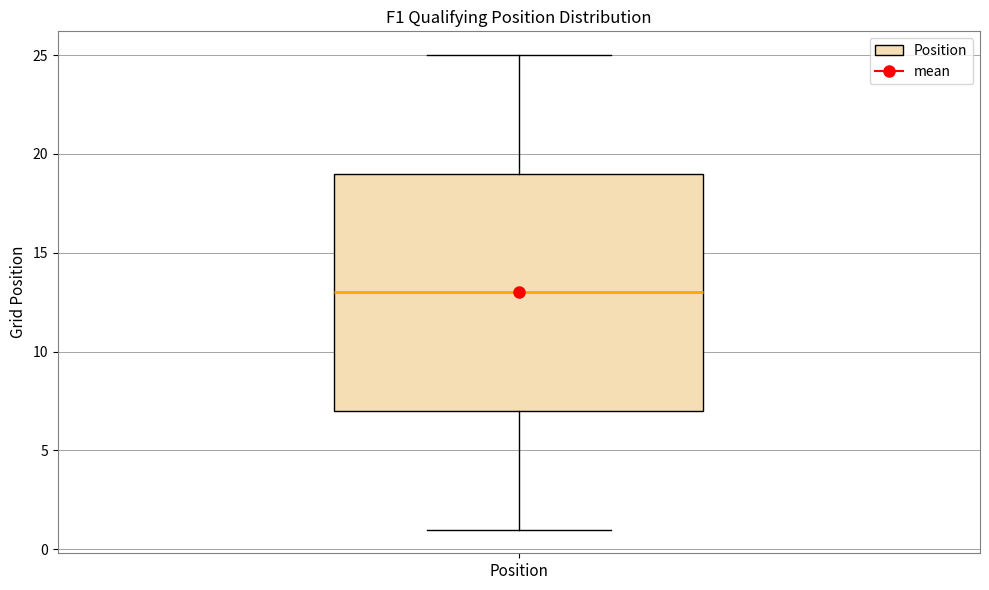

Read this box plot against the y-axis: the position of the median line, the range covered by the box, and the ends of both whiskers. The values are not printed on the chart, so give them approximately, as read against the axis.

median 13, box 7 to 19, whiskers 1 to 25